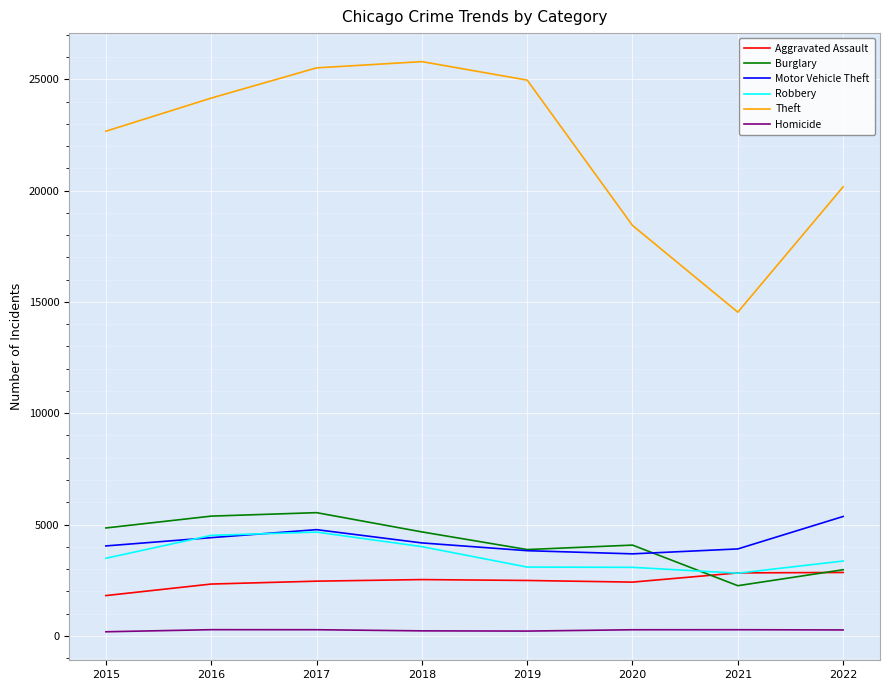

Which series has the largest total across all categories?

Theft